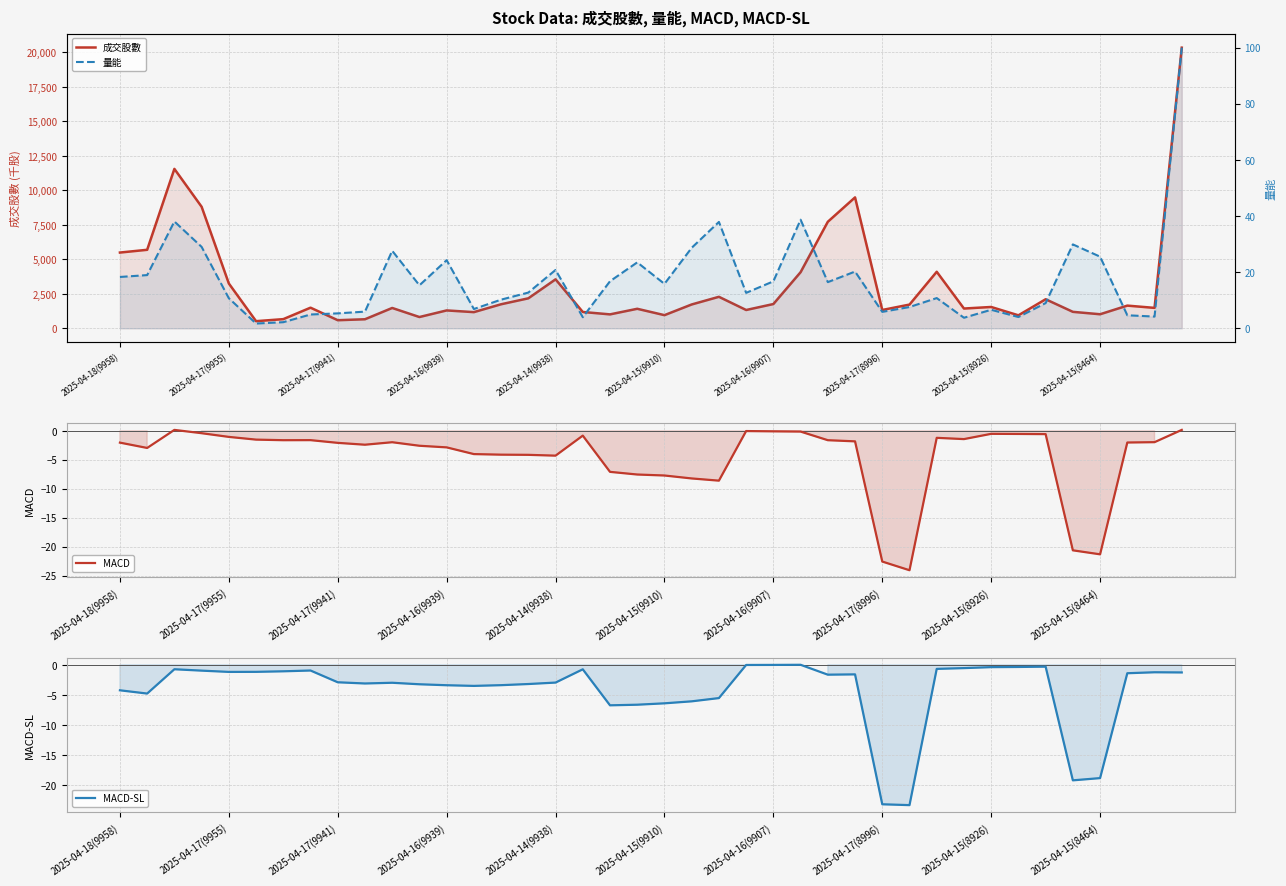

What are all the series names shown in the legend?

成交股數, MACD, MACD-SL, 量能